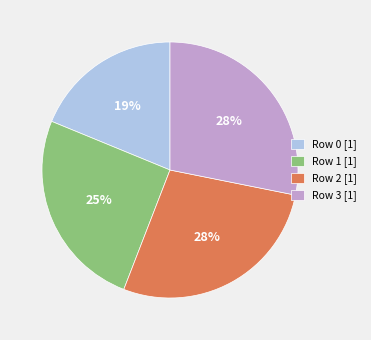

Do Row 3 [1] and Row 1 [1] together represent more than half of the pie?

Yes